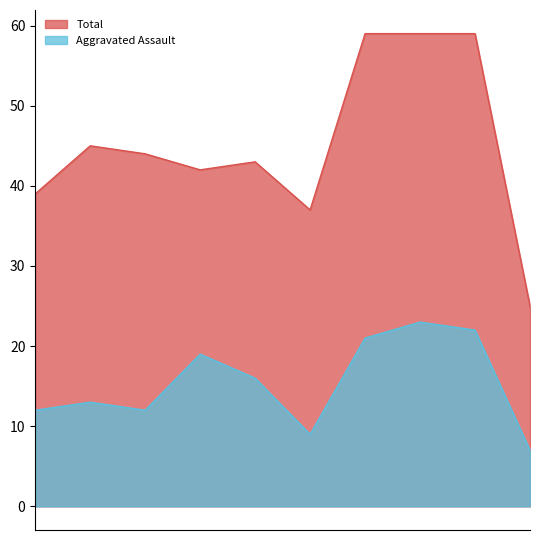

How many lines are shown in the chart?

2